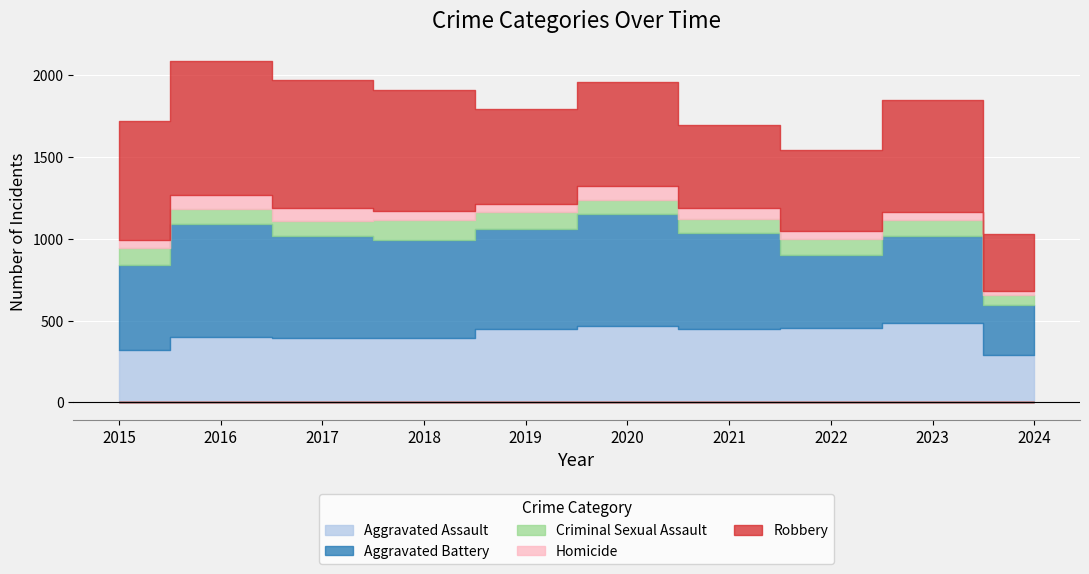

Is it true that Homicide equals 69 at 2021?

True